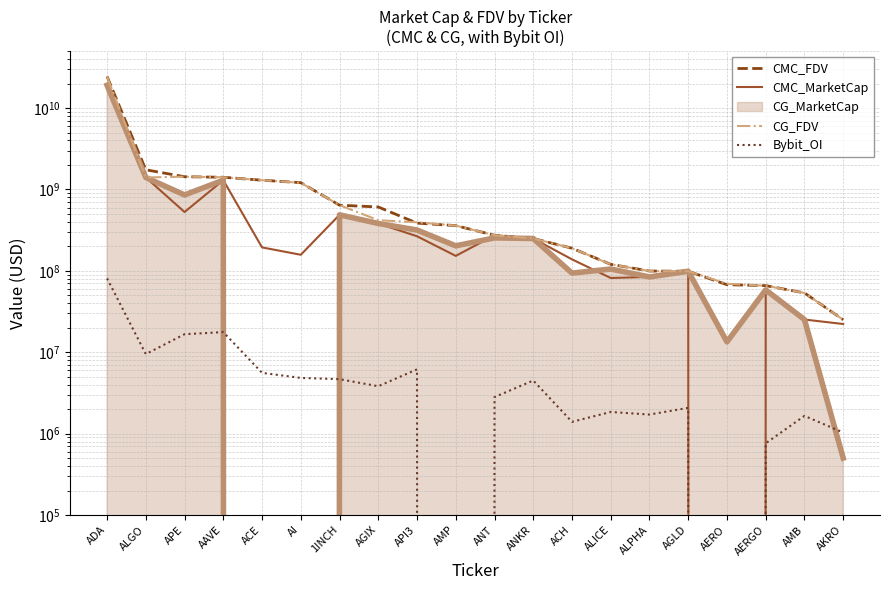

What is the approximate value of CMC_FDV at AAVE?

1412991097.7